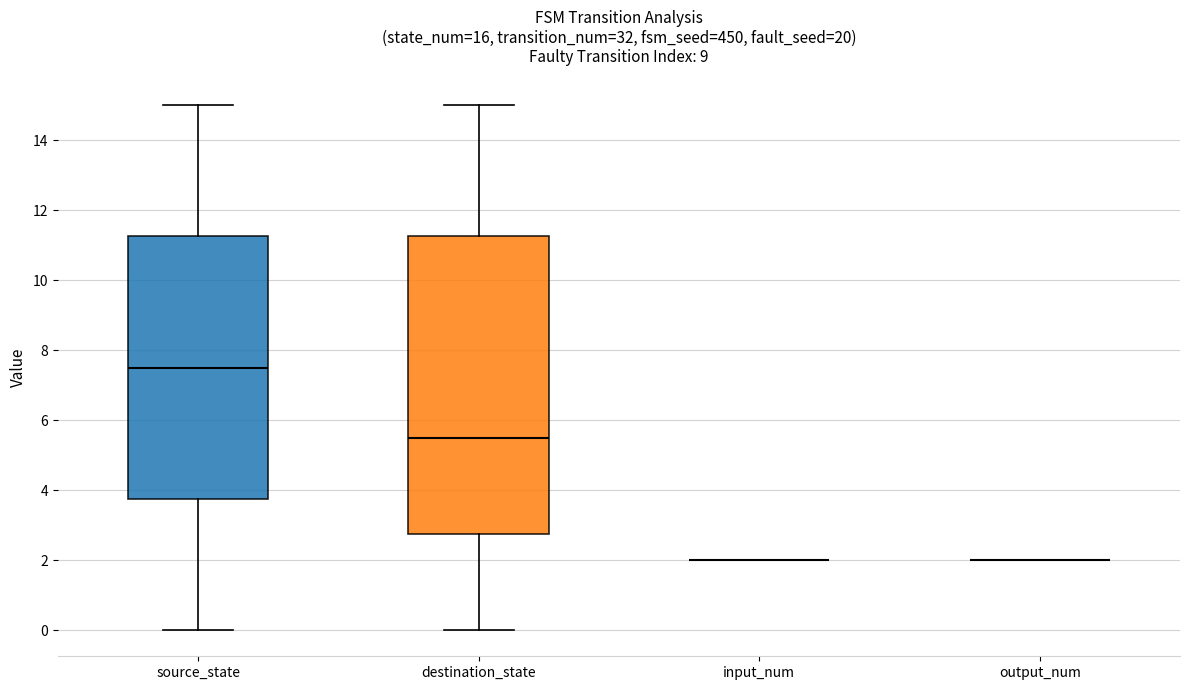

Reading left to right, transcribe this box plot: for each box, give where its median line is, the range the box spans, and where its two whiskers end, as read against the y-axis. The values are not printed on the chart, so give them approximately, as read against the axis.

source_state: median 7.6, box 3.8 to 11.2, whiskers 0.0 to 15.0
destination_state: median 5.6, box 2.8 to 11.2, whiskers 0.0 to 15.0
input_num: box collapsed to a line at 2.0, whiskers 2.0 to 2.0
output_num: box collapsed to a line at 2.0, whiskers 2.0 to 2.0